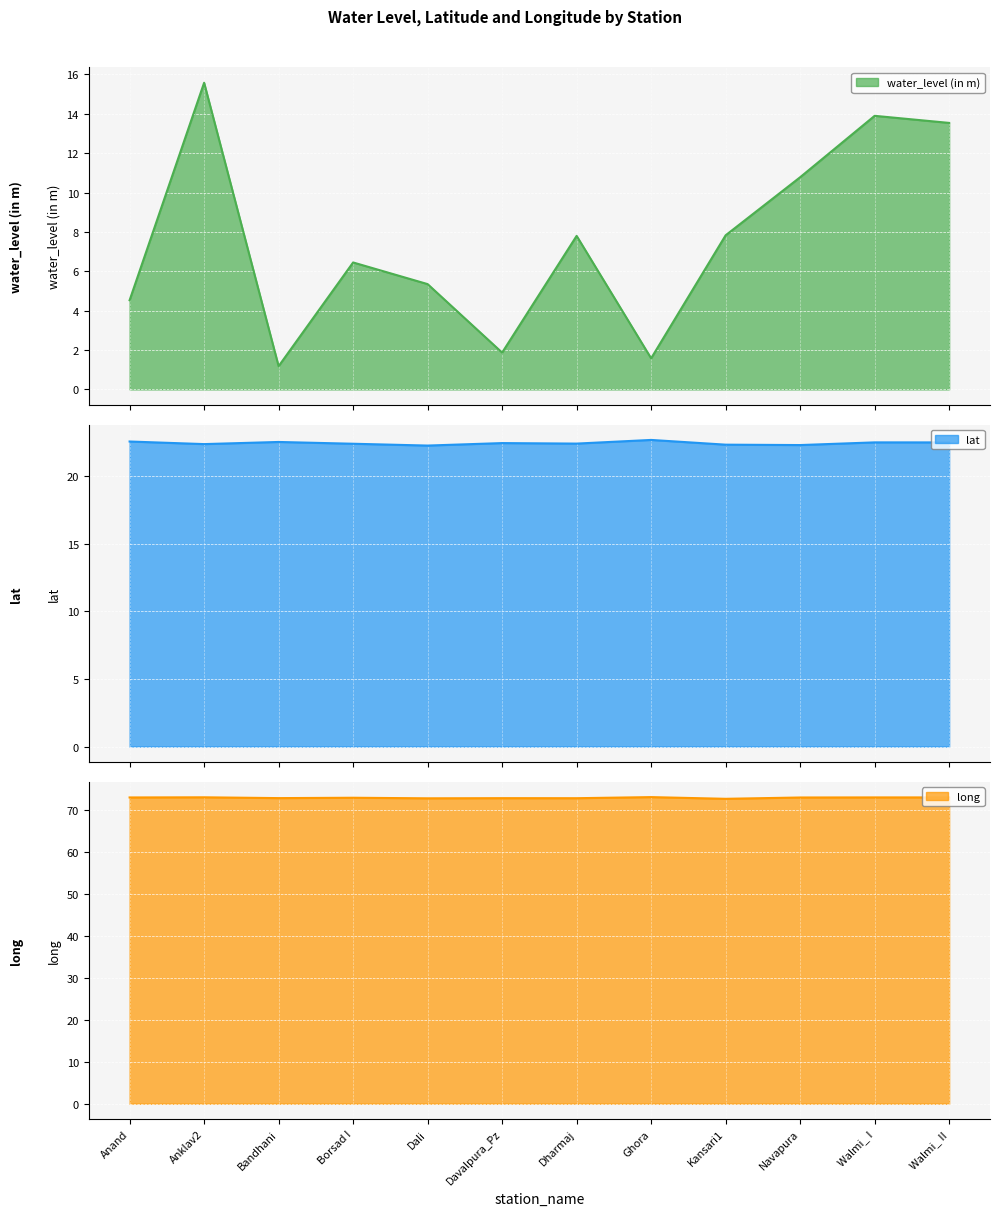

What is the minimum value for lat?

22.3